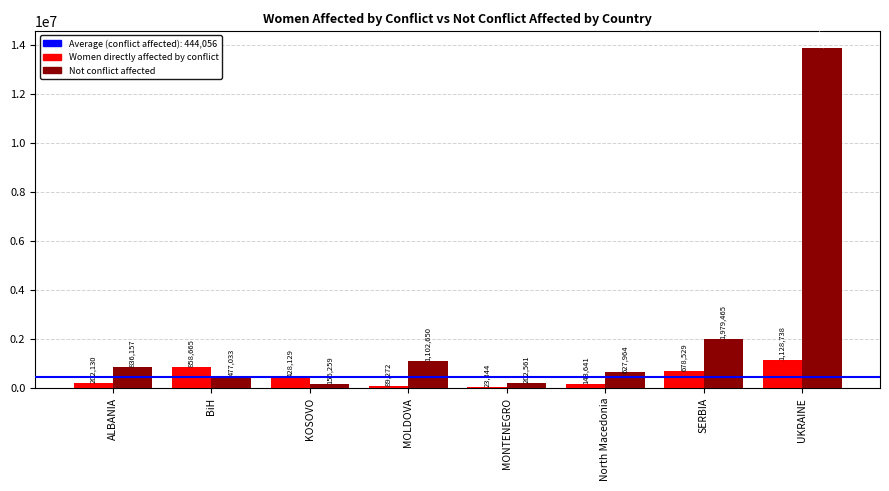

What is the total value across all series at SERBIA?

2657994